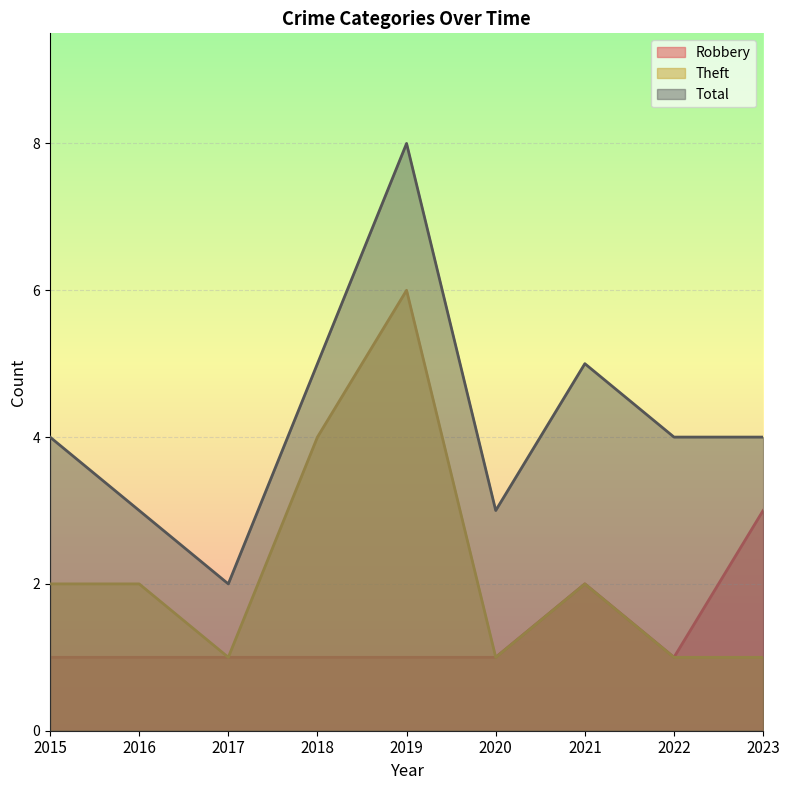

The value of Theft at 2021 is 2. True or false?

True